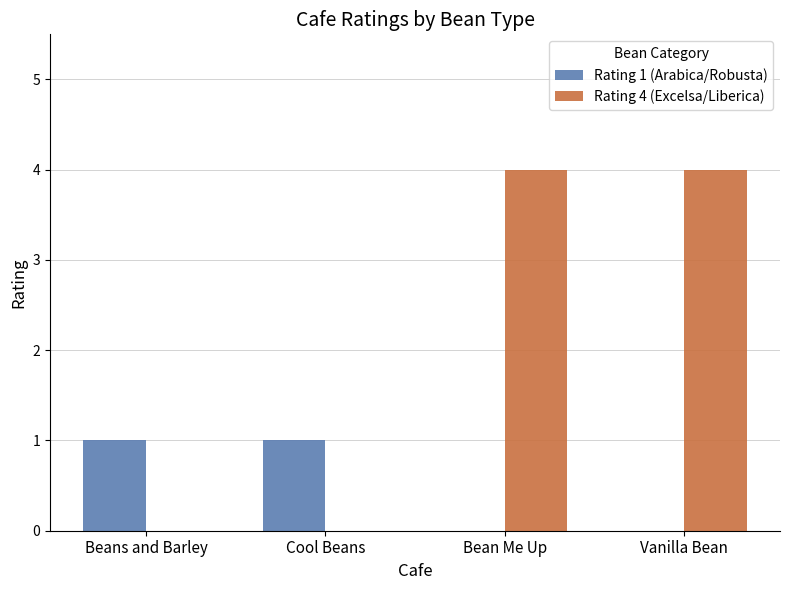

What is the greatest value displayed?

4